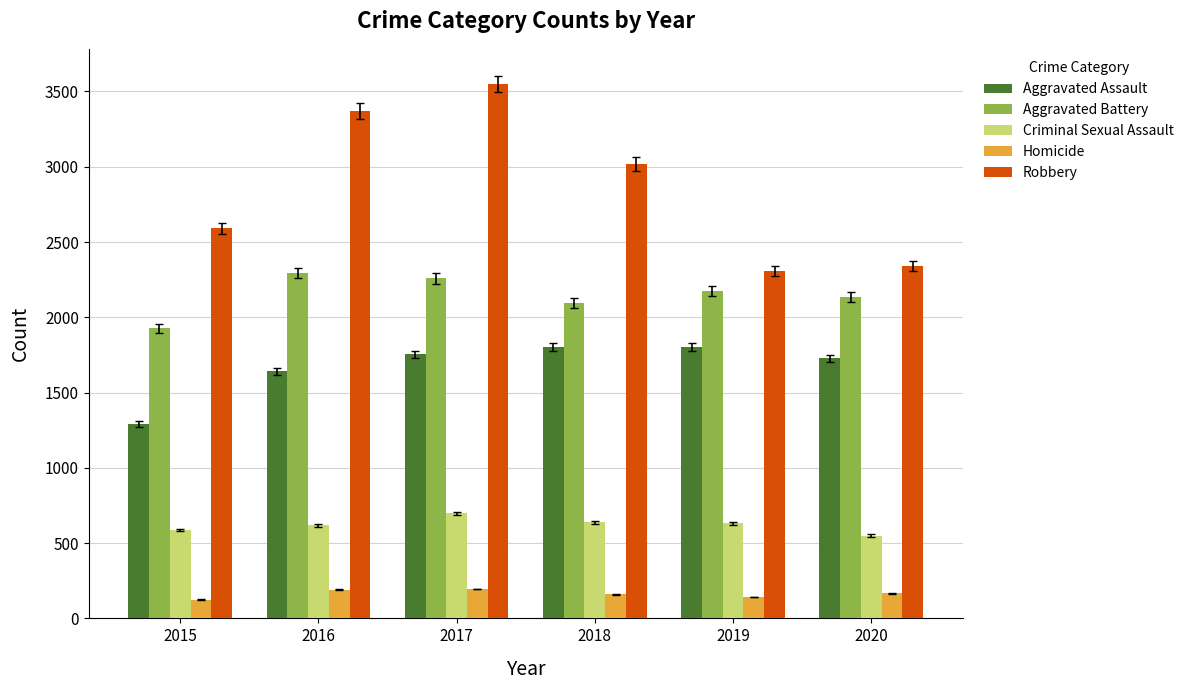

Between 2016 and 2018, which series saw the biggest shift?

Robbery